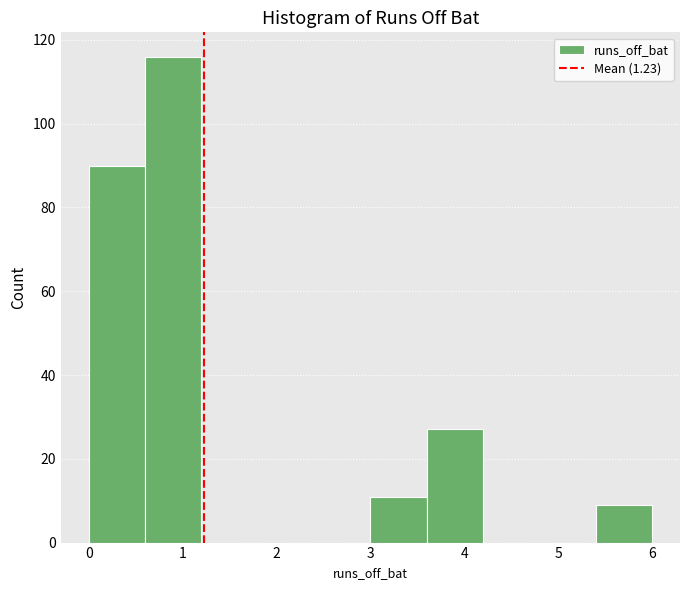

Reading left to right, list every bar in this chart as the range it spans on the x-axis followed by its height. The values are not printed on the chart, so give them approximately, as read against the axis.

0.0 to 0.6: 90
0.6 to 1.2: 116
1.2 to 1.8: 0
1.8 to 2.4: 0
2.4 to 3.0: 0
3.0 to 3.6: 12
3.6 to 4.2: 28
4.2 to 4.8: 0
4.8 to 5.4: 0
5.4 to 6.0: 10